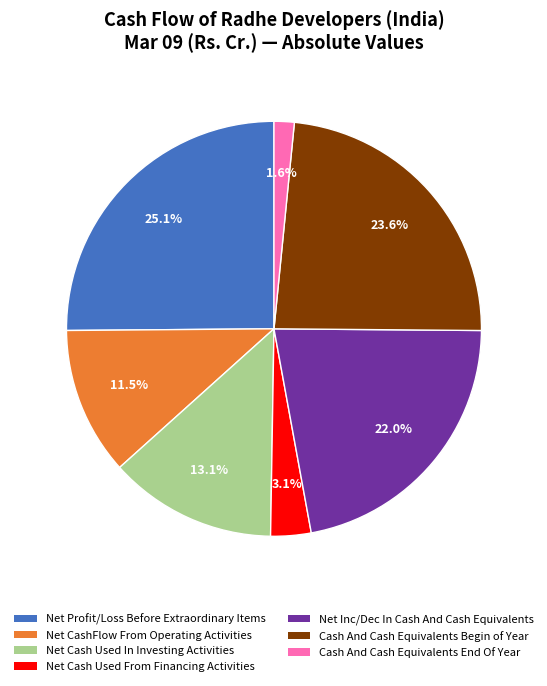

To the nearest percent, what portion does Net Cash Used In Investing Activities represent?

13%